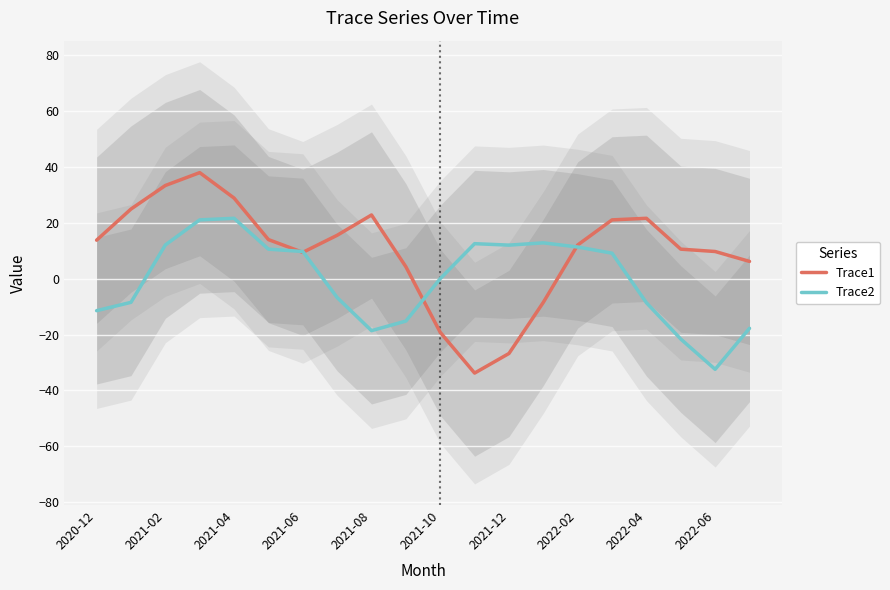

True or false: Trace2 has a value of 21.6 at 2021-04.

True